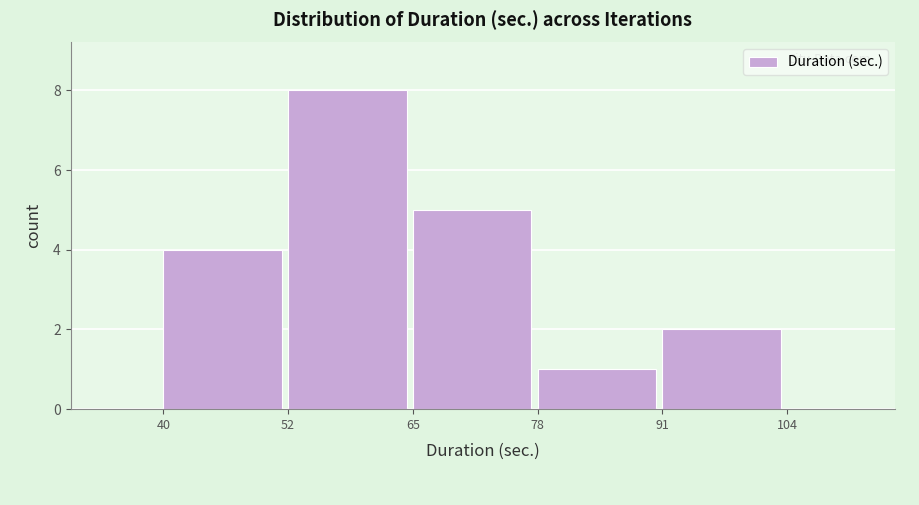

Reading left to right, list every bar in this chart as the range it spans on the x-axis followed by its height. The values are not printed on the chart, so give them approximately, as read against the axis.

40 to 52: 4
52 to 65: 8
65 to 78: 5
78 to 91: 1
91 to 104: 2